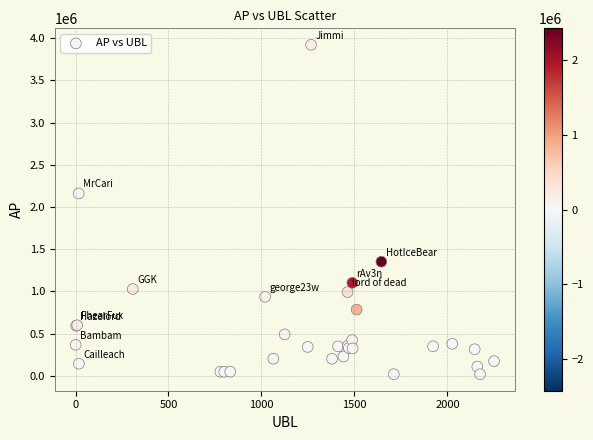

What Y value in the scatter plot is closest to 1970558?

2161135